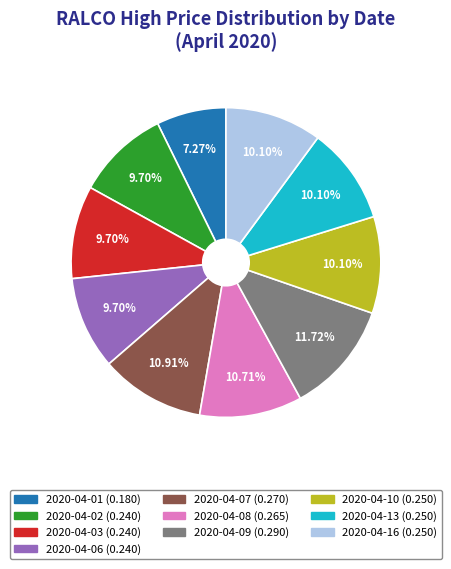

Combined, do 2020-04-08 and 2020-04-13 account for over 50%?

No